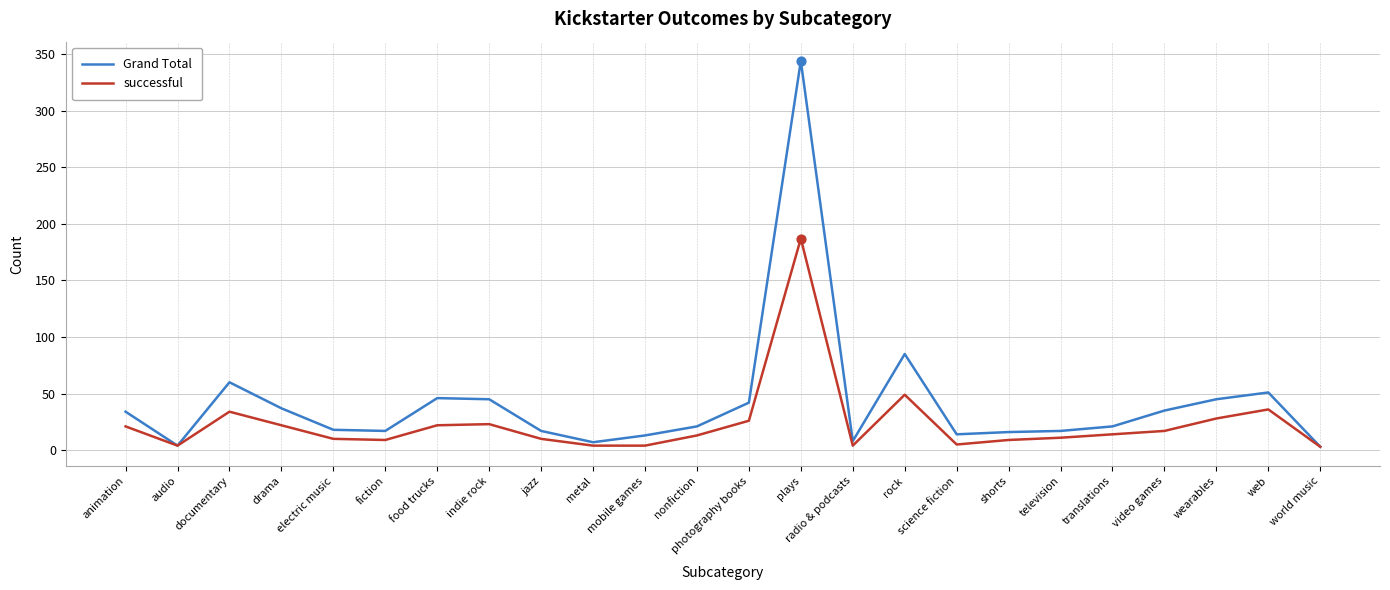

Which series has the largest range (max minus min)?

Grand Total